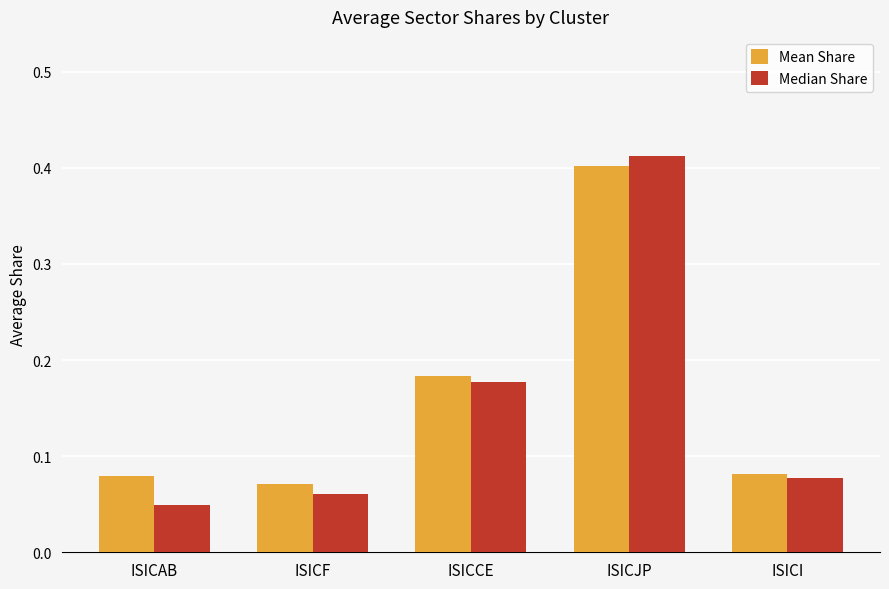

At ISICCE, list the series in order from largest to smallest.

Mean Share, Median Share